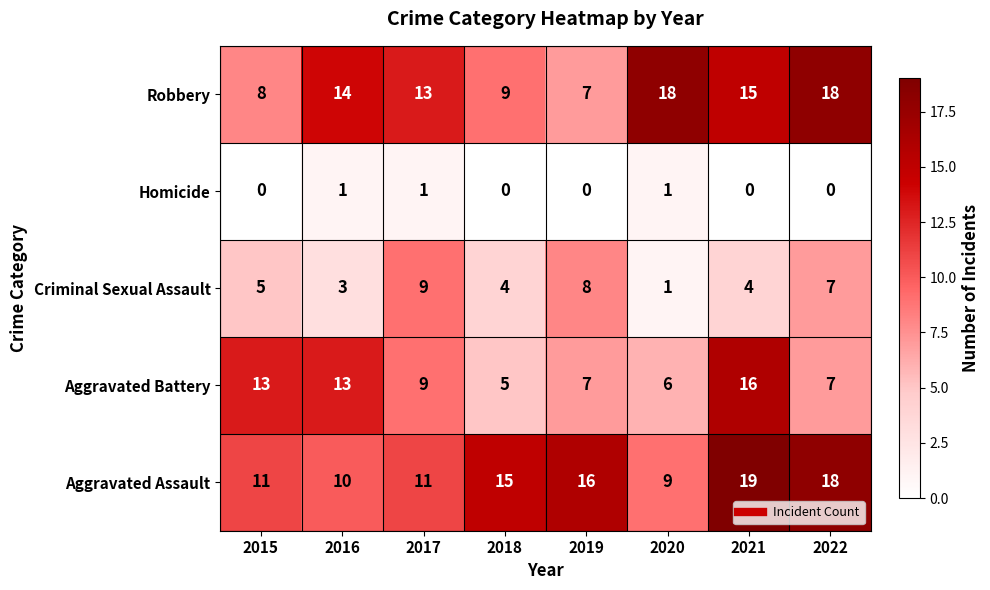

Which label corresponds to the largest value in the chart?

2021